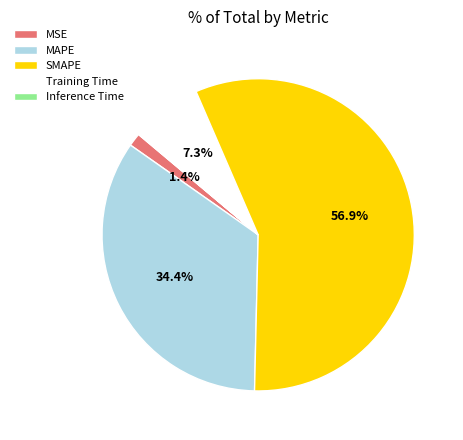

Does any single category account for the majority?

Yes